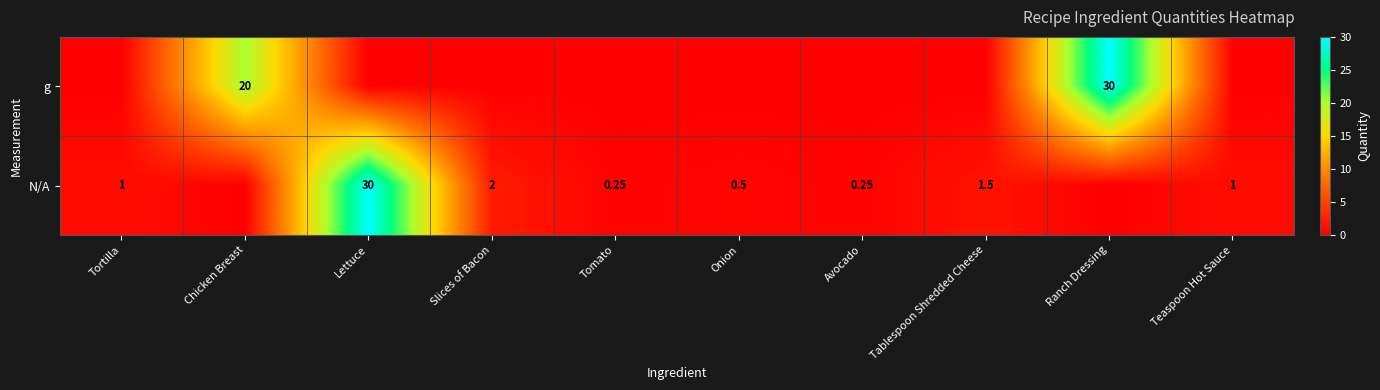

What is the highest value of the g series?

30.0